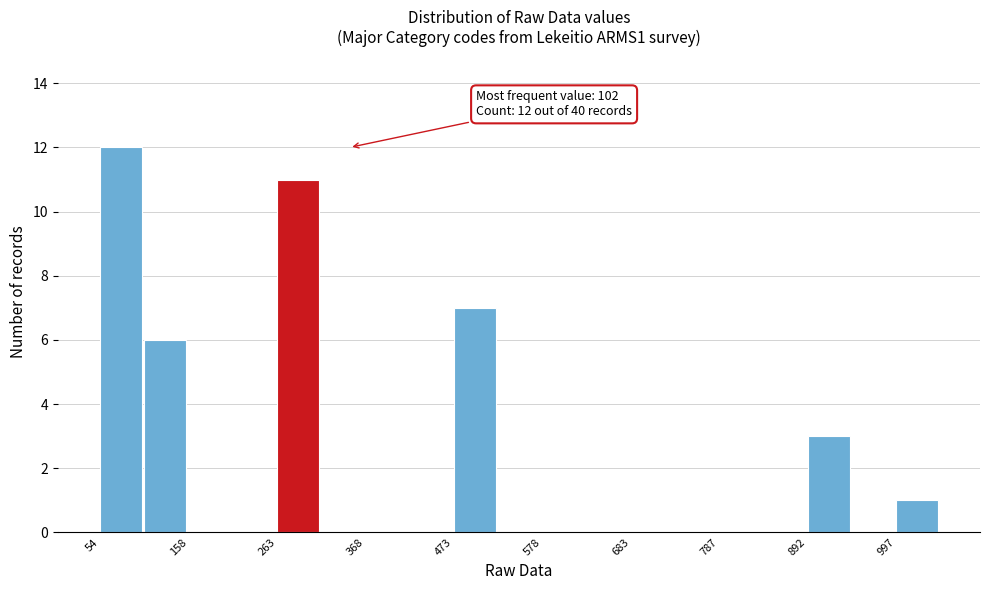

Around what value on the x-axis is the tallest bar? Give the approximate position of its centre, as read against the axis.

80